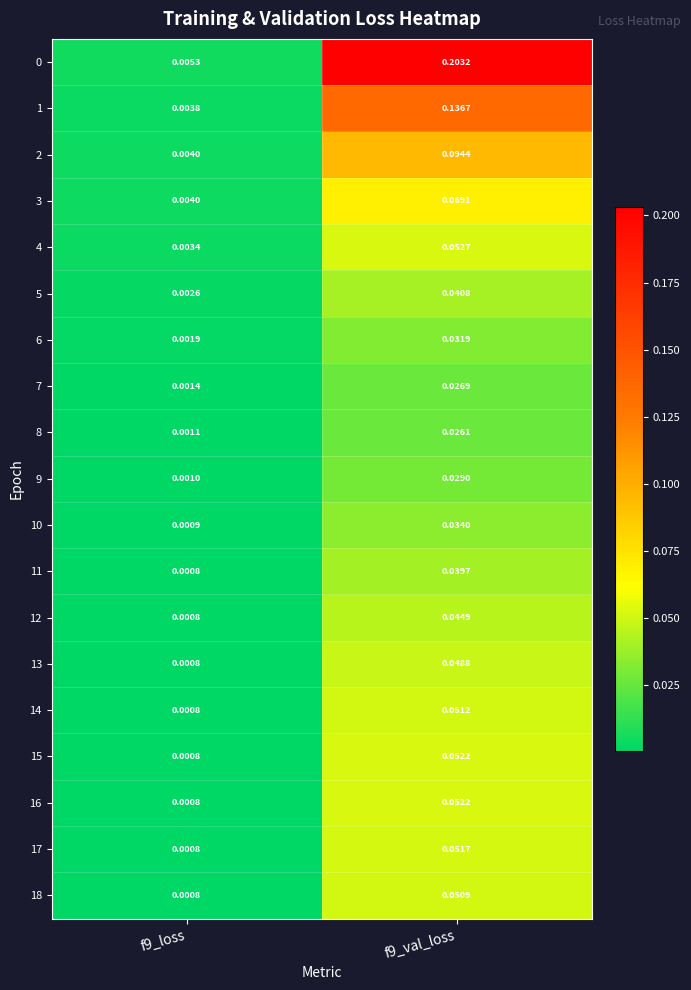

Is the value of 14 at f9_loss greater than the value of 4 at f9_loss?

No